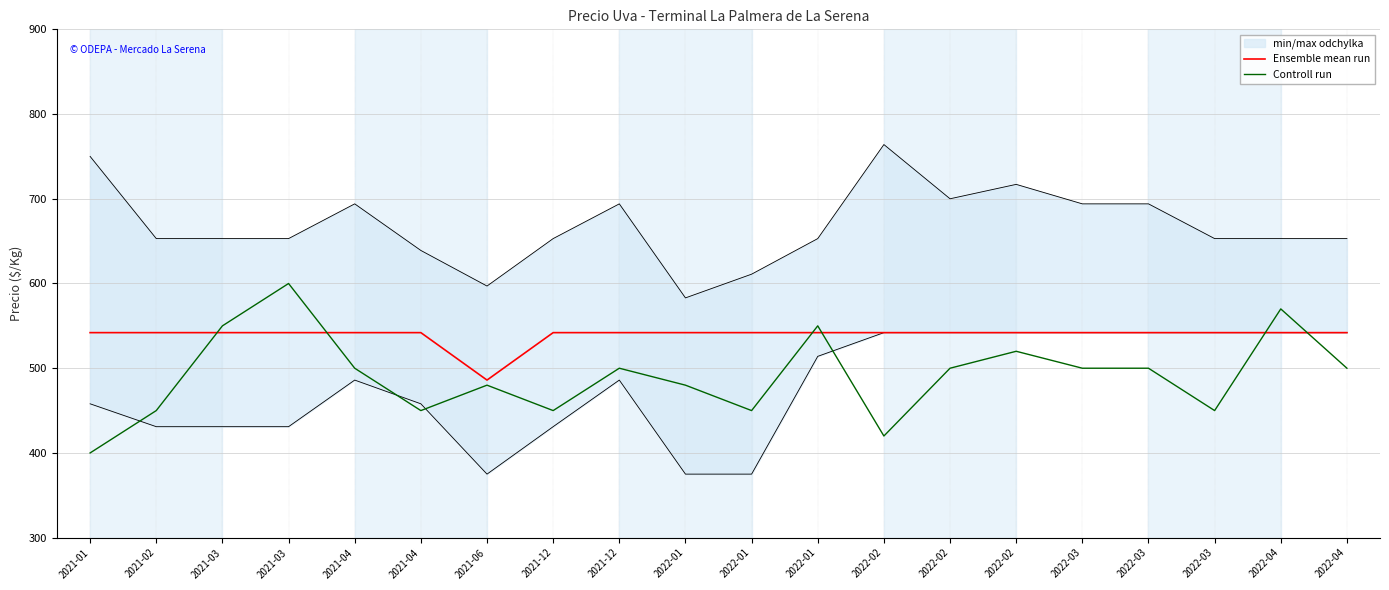

At which label does Controll run first exceed 500?

2021-03